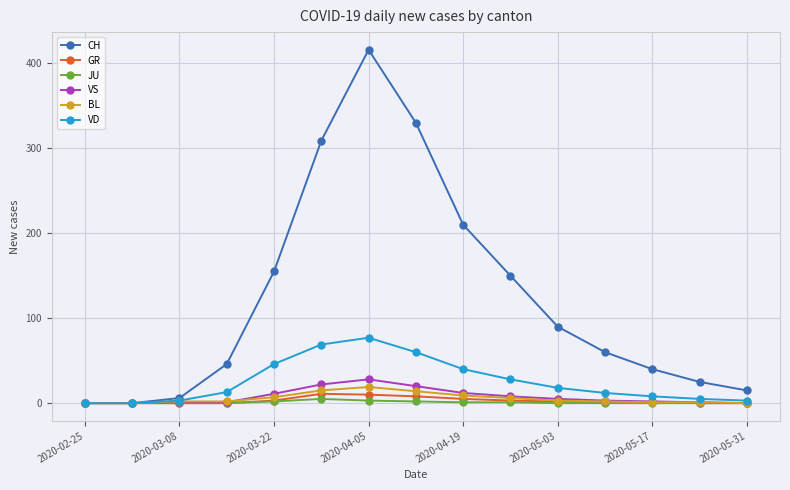

Which series has the largest range (max minus min)?

CH